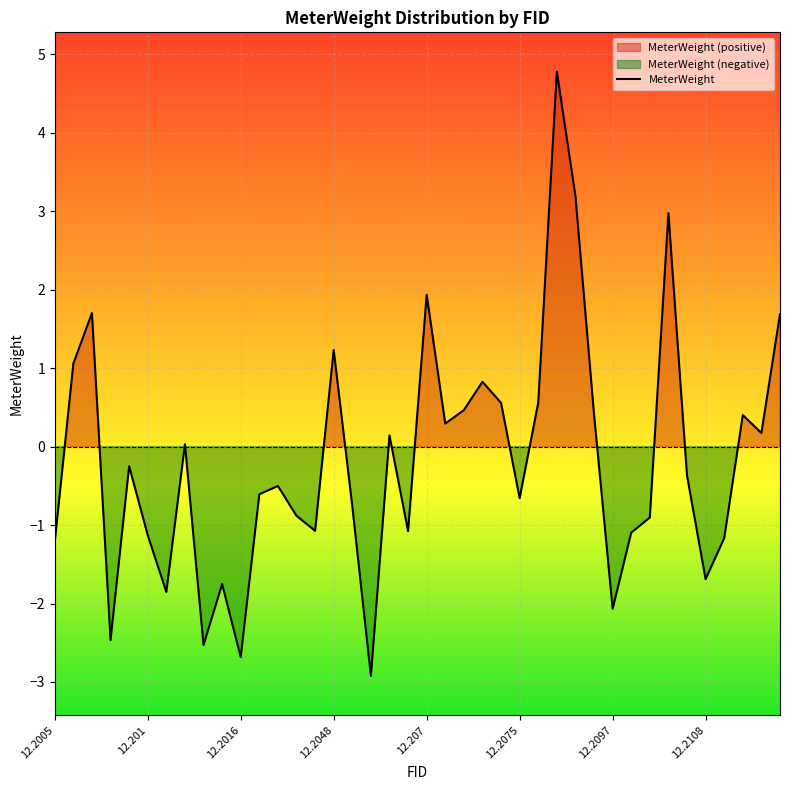

True or false: MeterWeight has a value of -1.2 at 12.2005.

True